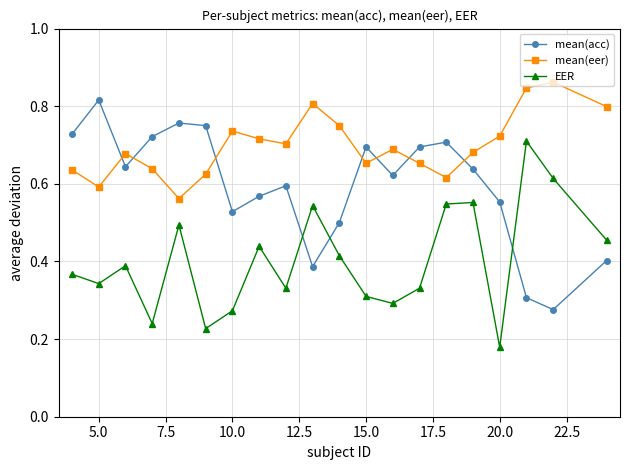

Which series ends up on top after the final intersection of mean(acc) and mean(eer)?

mean(eer)